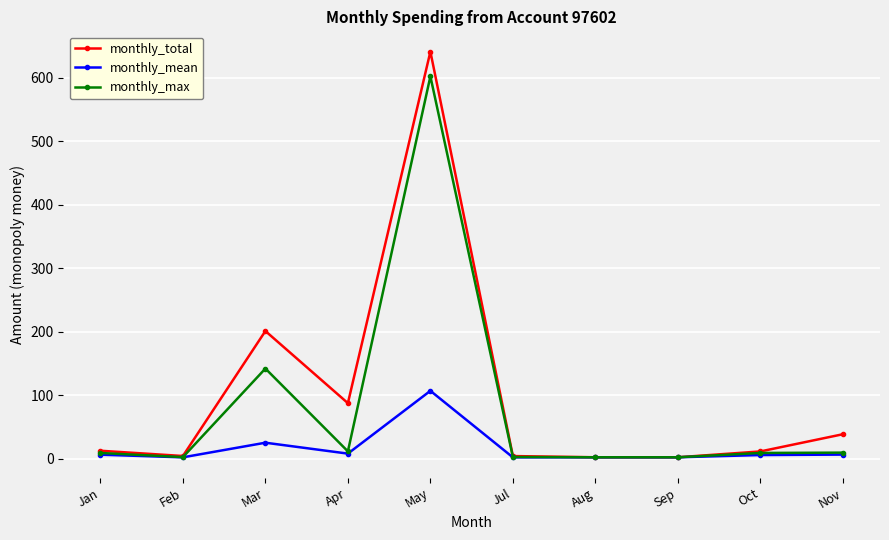

True or false: monthly_total has a value of 11.4 at Oct.

True